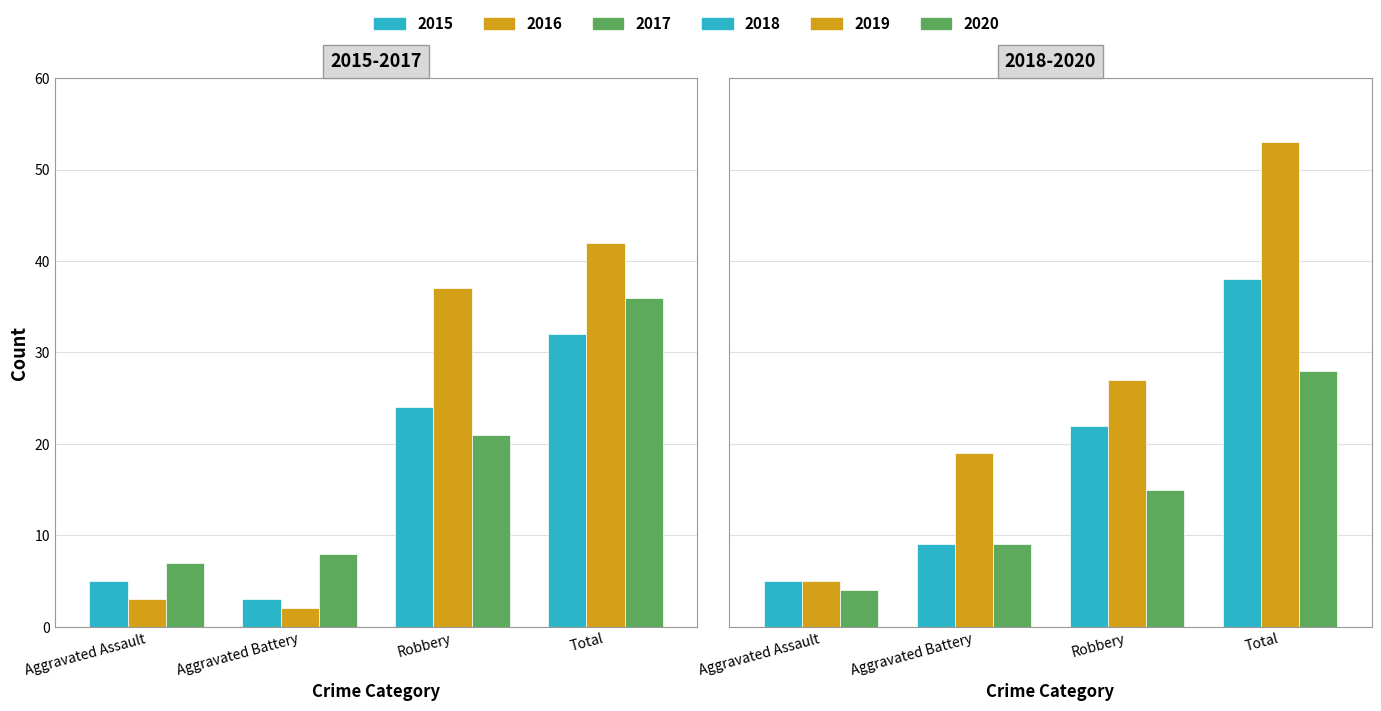

What is the smallest value displayed?

2